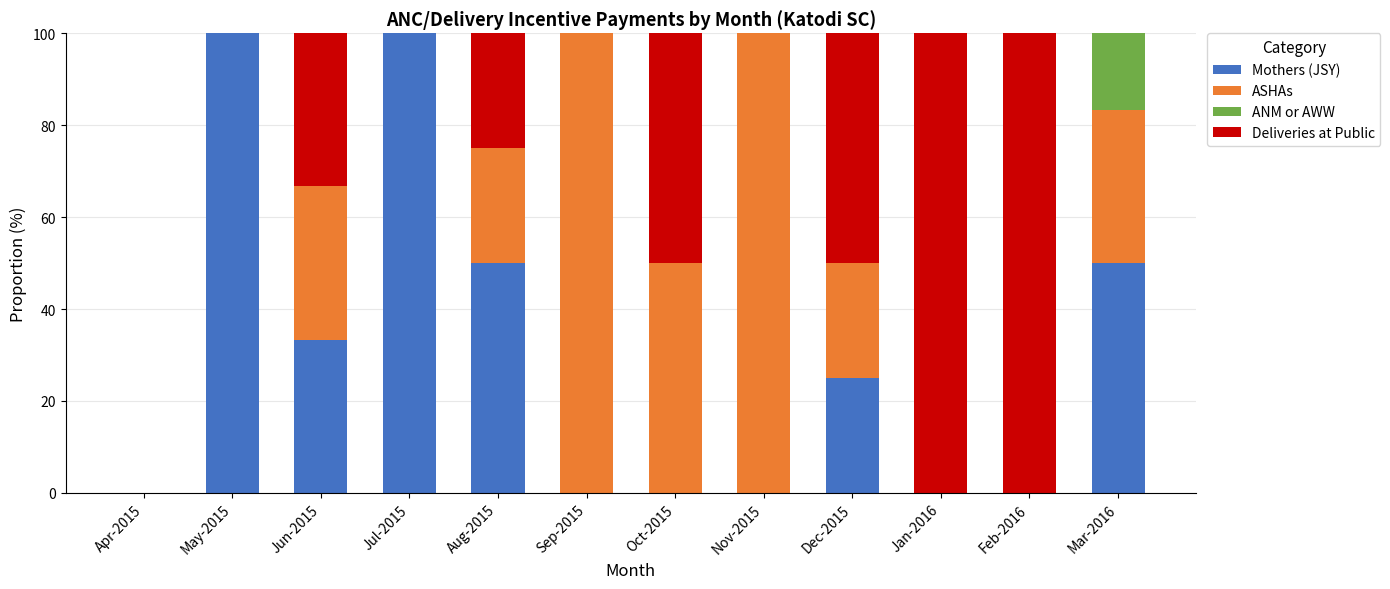

How many series are shown in this chart?

4